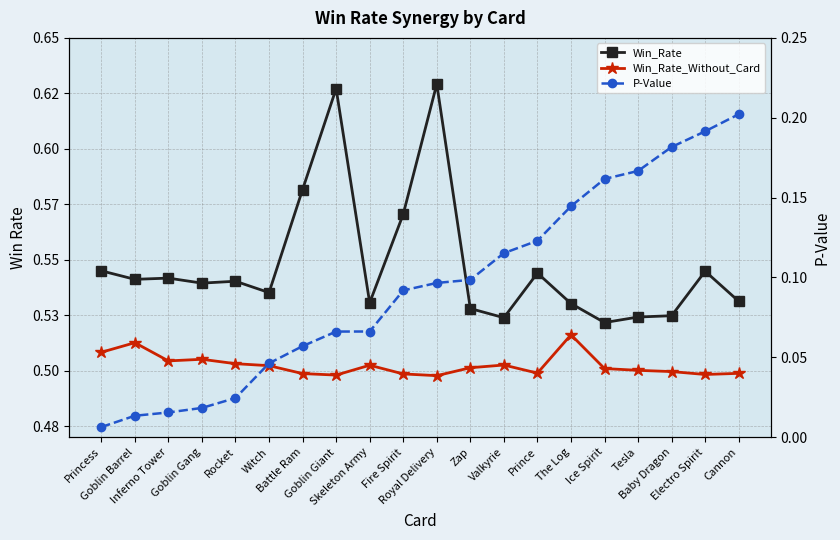

How many data points does each series have?

20